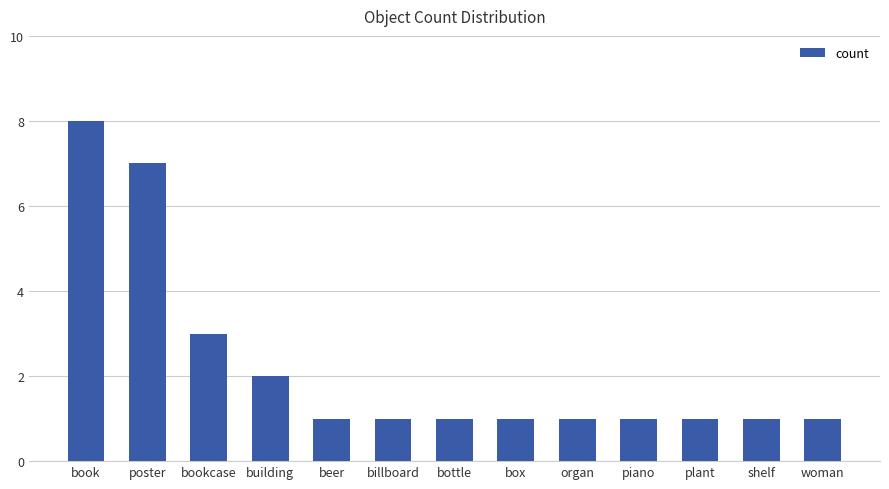

Approximately how many times larger is the value at book compared to poster?

1.1